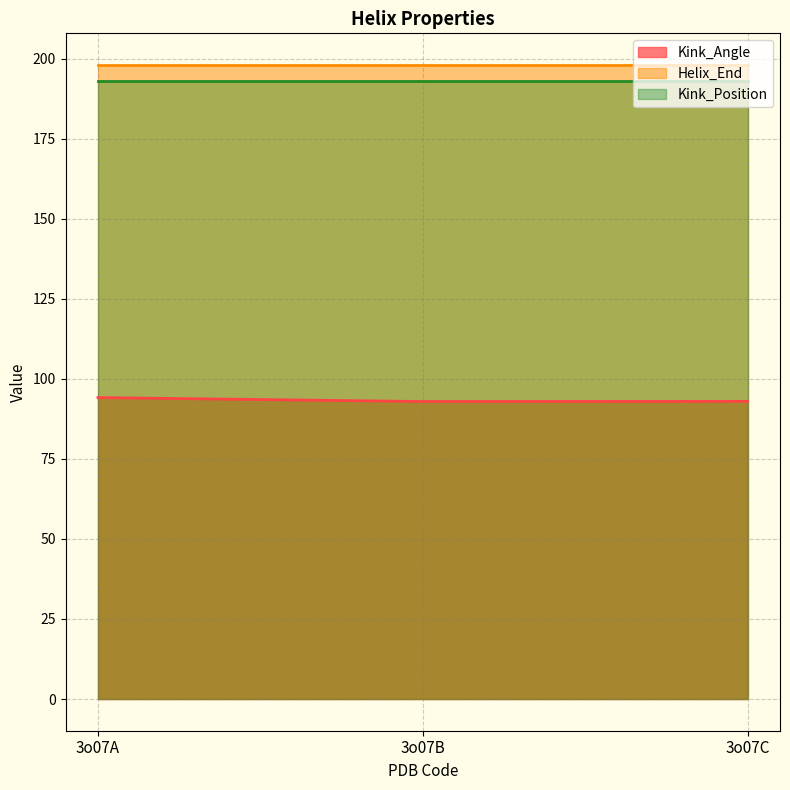

What is the sum of the Kink_Position values at 3o07A and 3o07C?

386.0